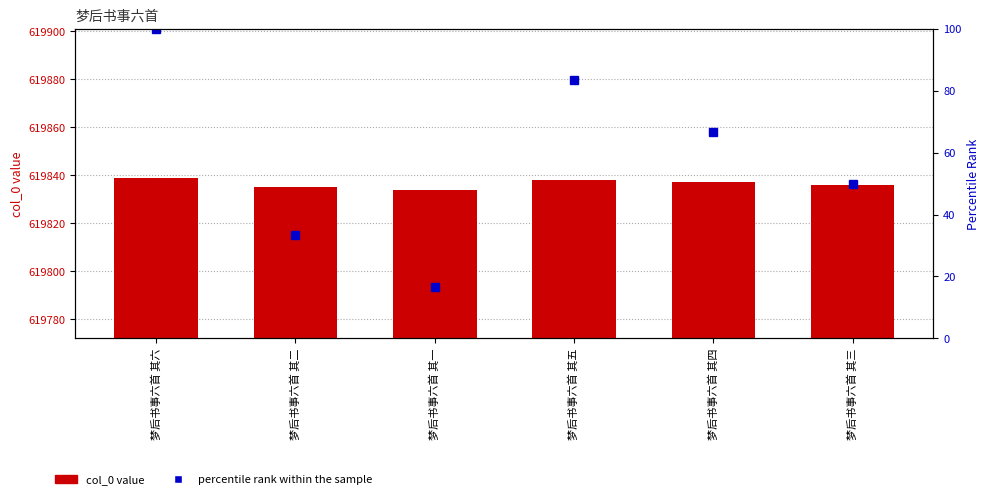

Which series changed the most between 梦后书事六首 其二 and 梦后书事六首 其五?

percentile rank within the sample